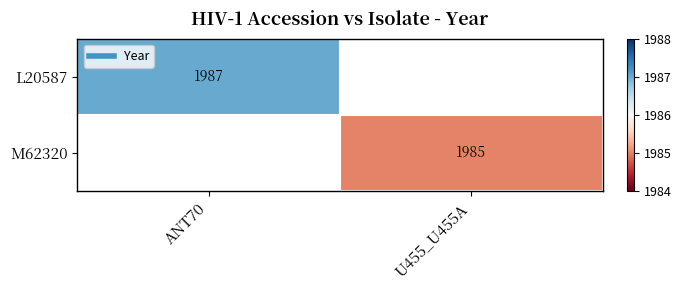

The M62320 series shows 1985.0 at U455_U455A. True or false?

True